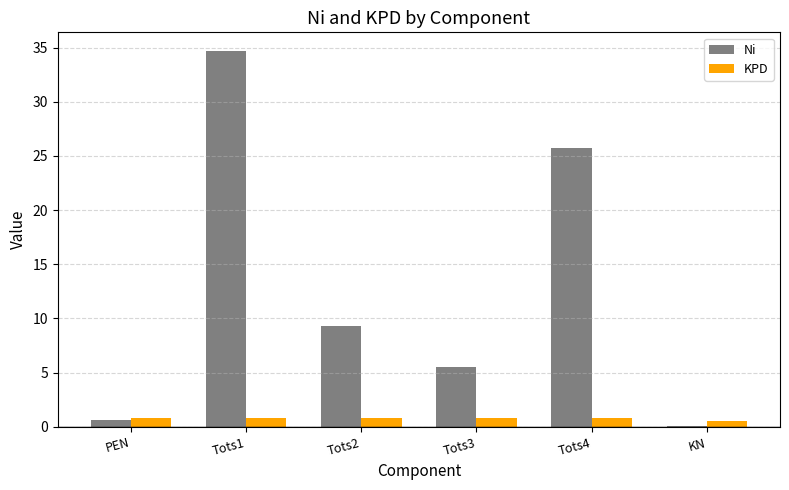

How many KPD values are between 0 and 1?

6